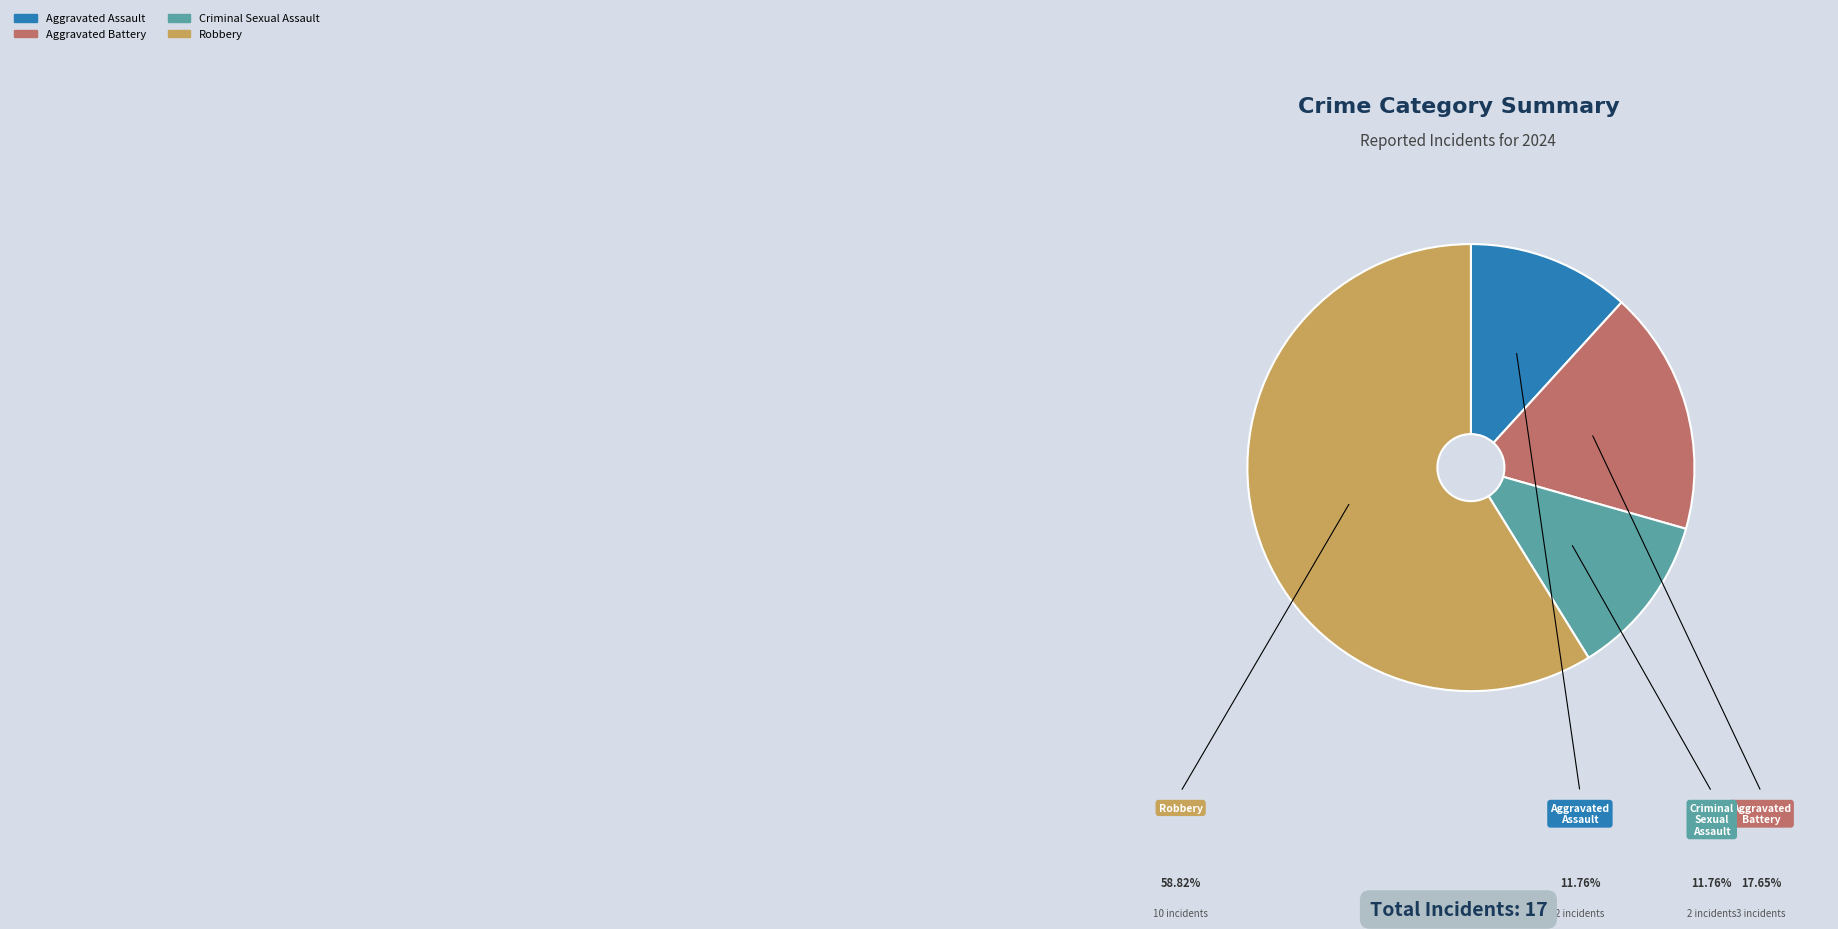

Which slice is the largest?

Robbery